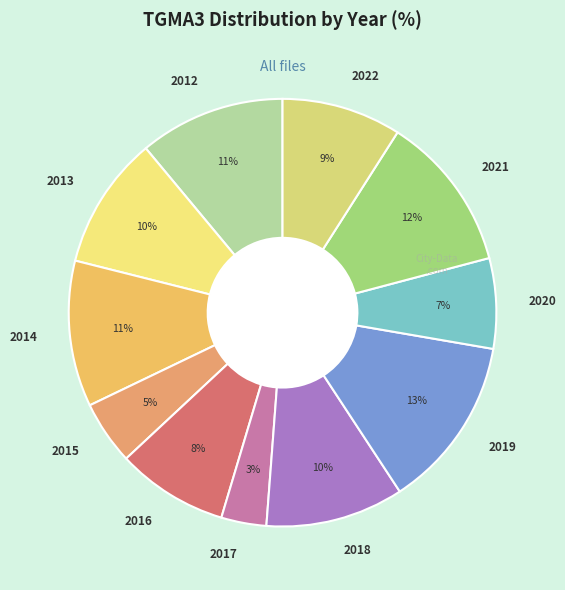

Do 2015 and 2017 together represent more than half of the pie?

No